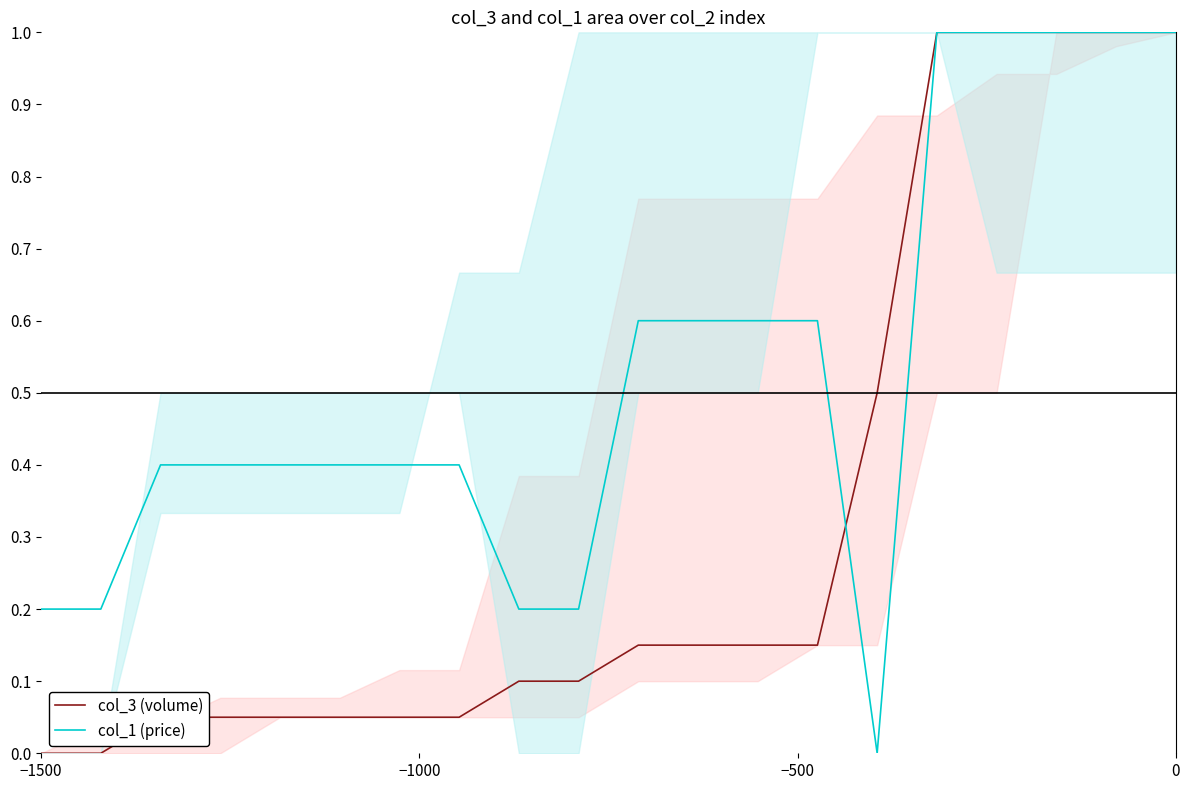

What is the highest value of the col_1 (price) series?

1.0